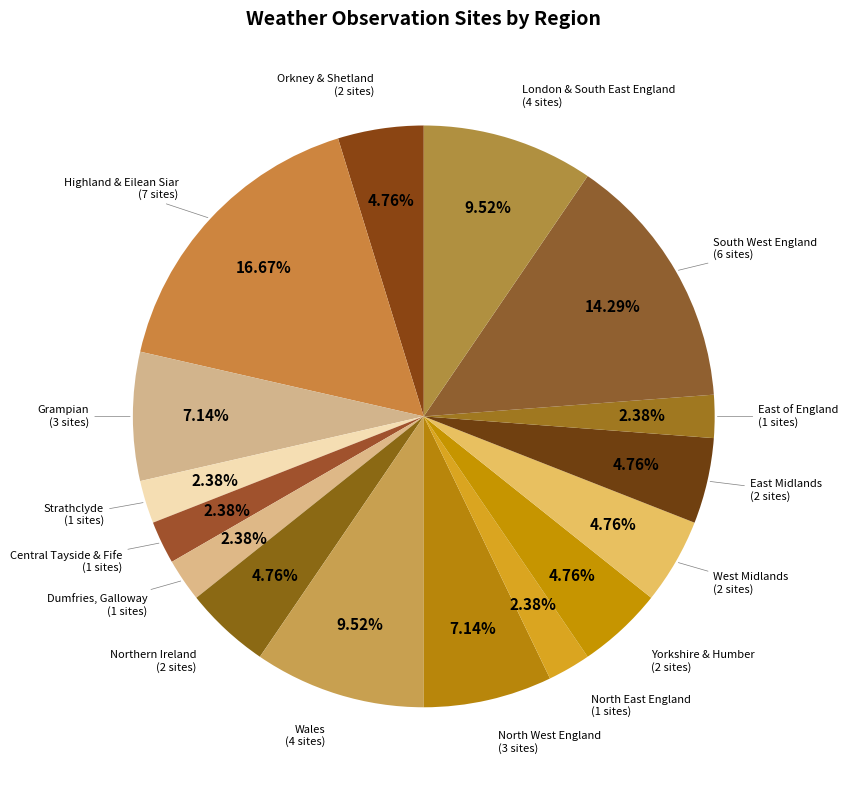

What is the total percentage of Strathclyde and East of England?

4.8%